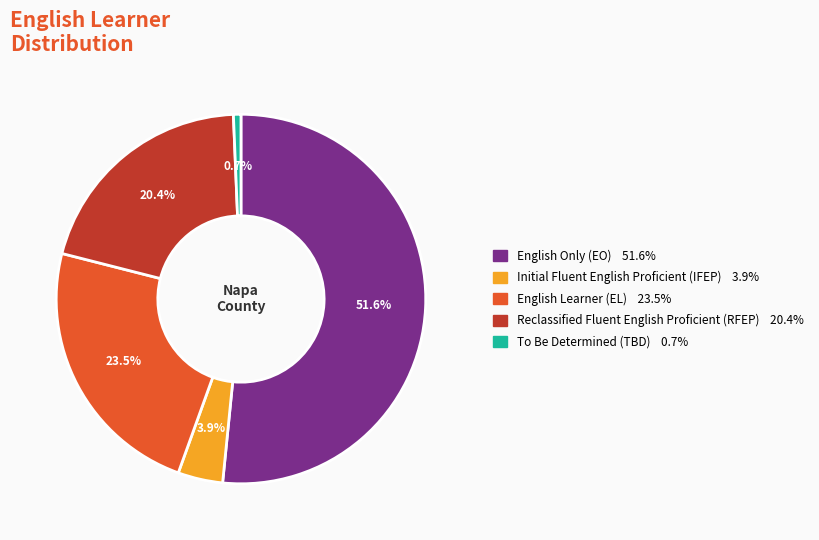

How many segments does this pie chart have?

5